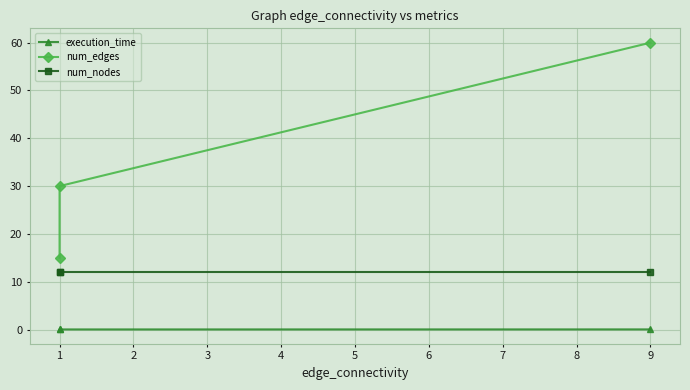

True or false: execution_time has a value of 0.0 at 1.

False